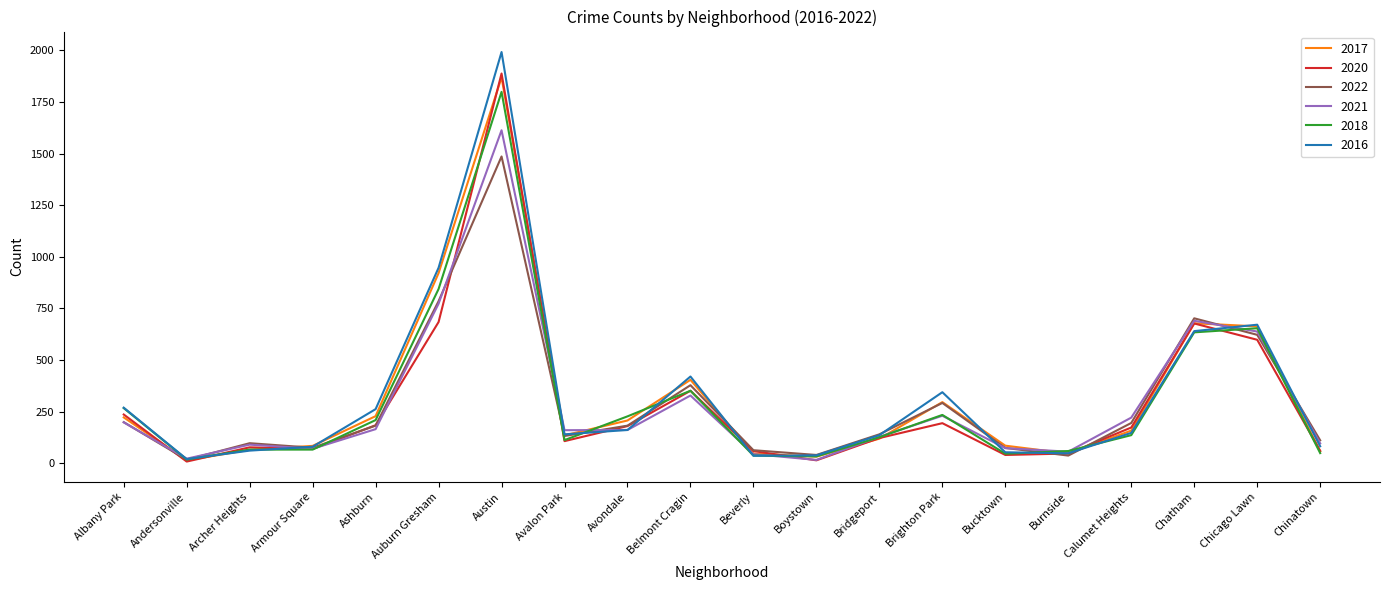

The value of 2022 at Avondale is 277. True or false?

False